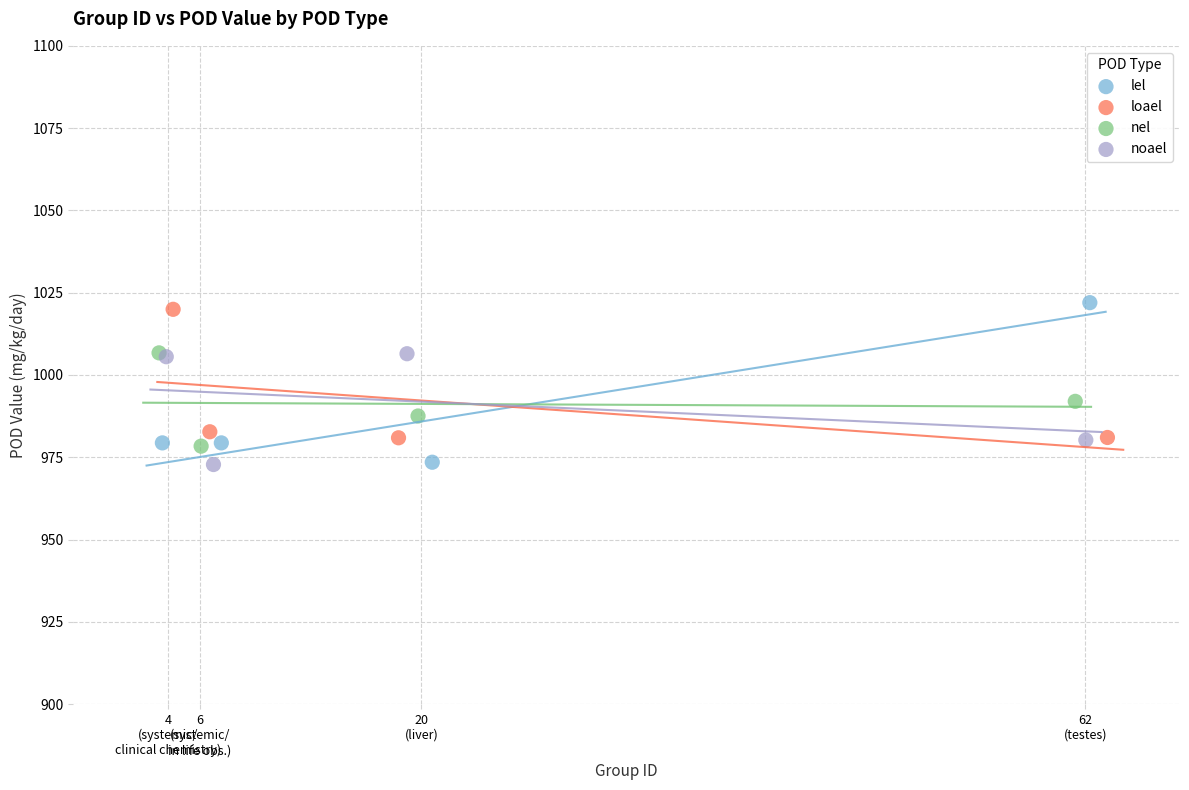

Which series has the widest spread of Y values?

lel